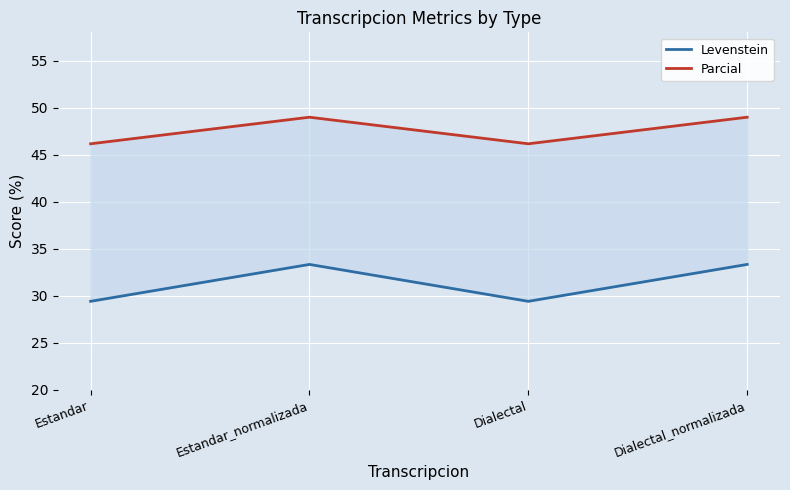

What is the sum of the Parcial values at Dialectal_normalizada and Dialectal?

95.1